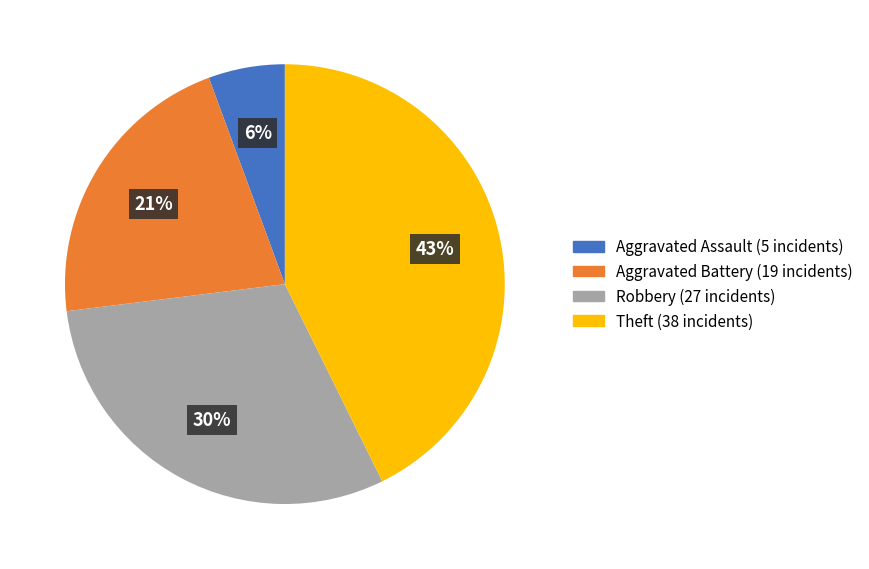

What is the largest slice in the pie chart?

Theft